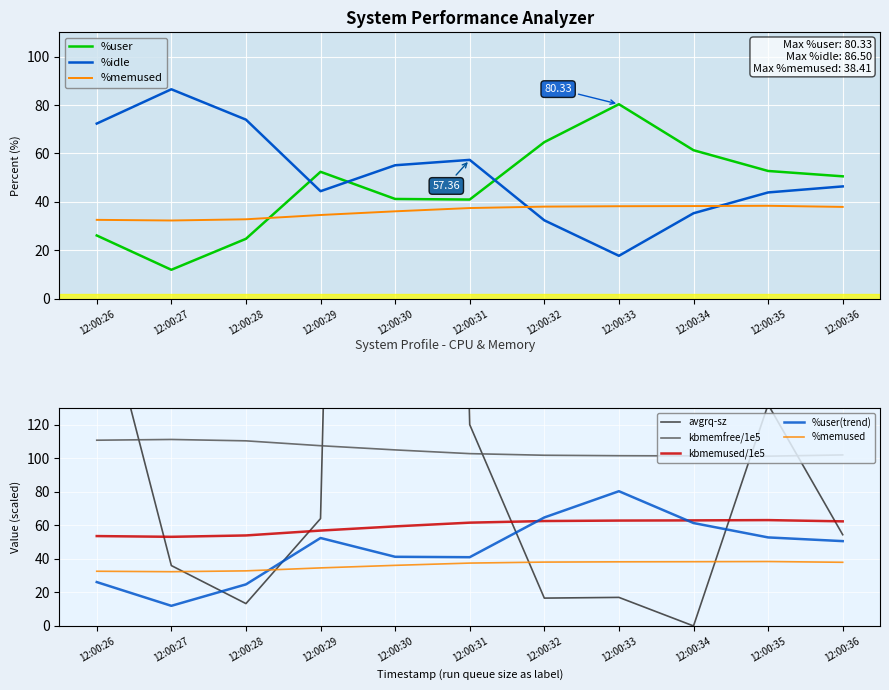

Between 12:00:29 and 12:00:36, which is larger?

12:00:29